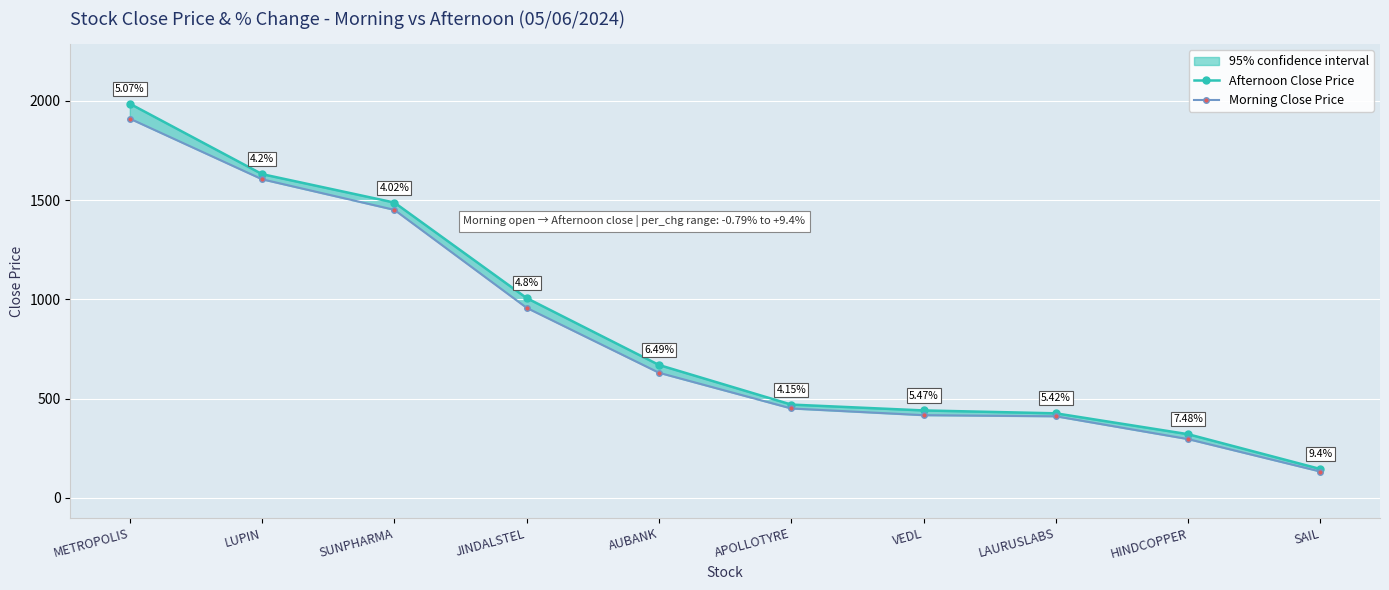

What is the spread (max minus min) of values at LUPIN?

26.0